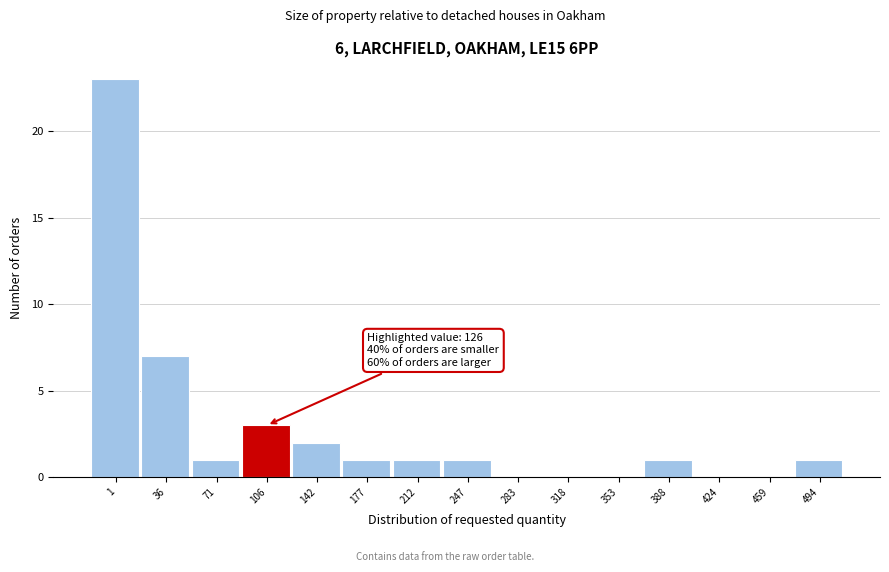

Reading right to left, transcribe all the data shown in this chart.

494=1	459=0	424=0	388=1	353=0	318=0	283=0	247=1	212=1	177=1	142=2	106=3	71=1	36=7	1=23